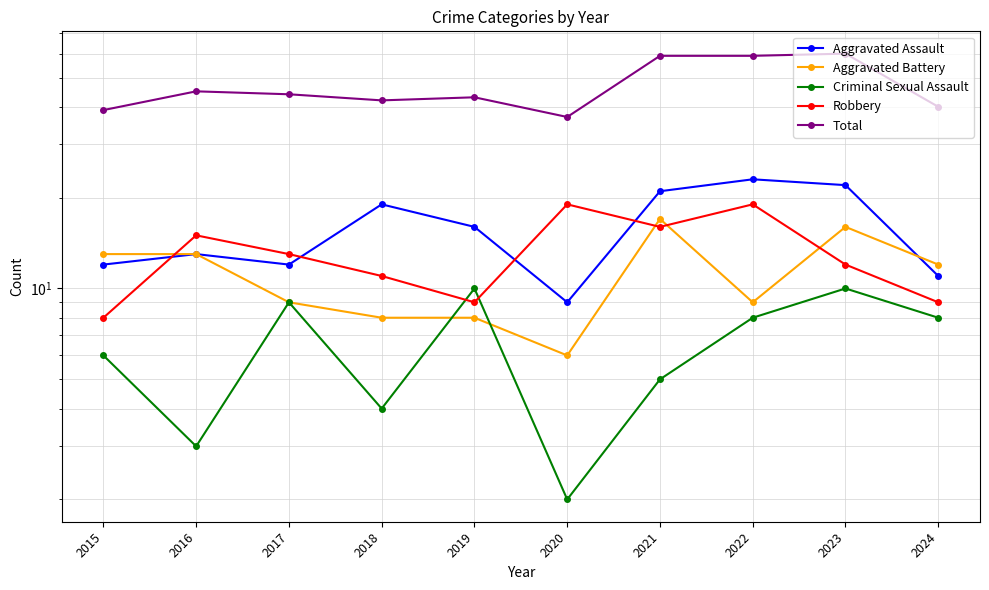

Where do Aggravated Assault and Robbery first cross each other?

2015 and 2016